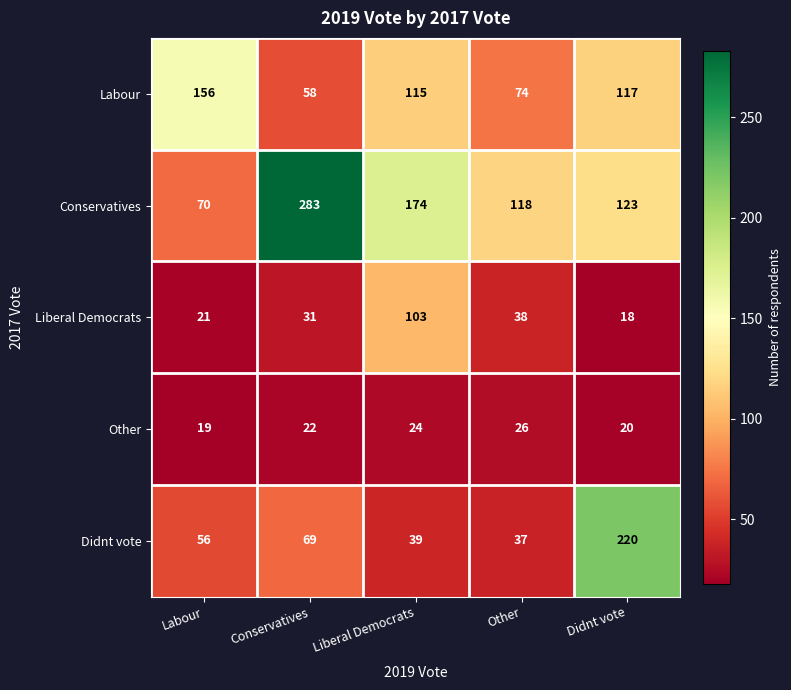

Which series has the largest total across all categories?

Conservatives